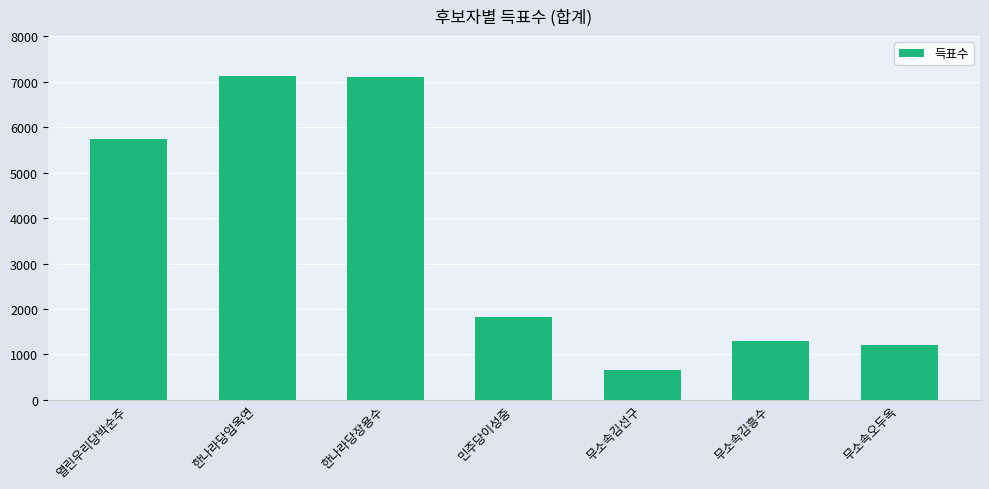

What is the smallest value displayed?

656